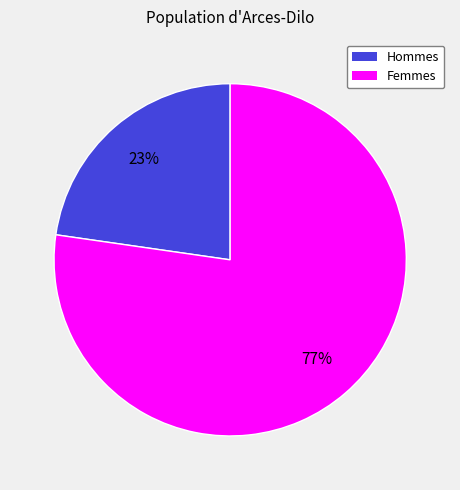

Does any single category account for the majority?

Yes